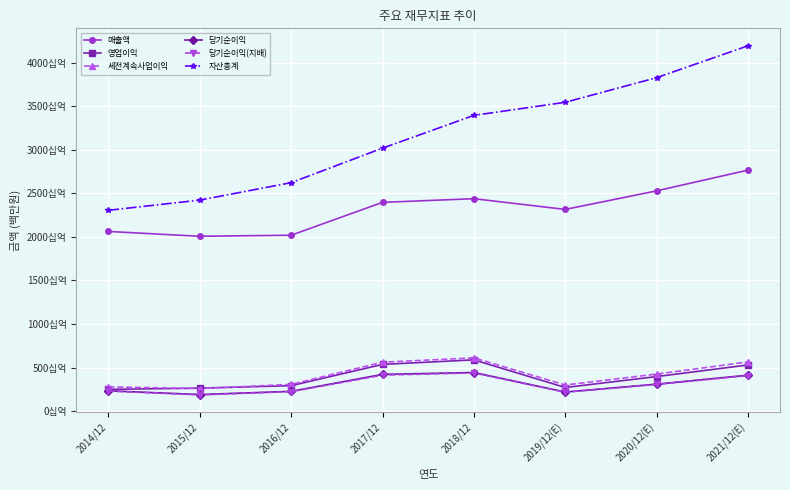

Where is the first local maximum for 매출액?

2018/12